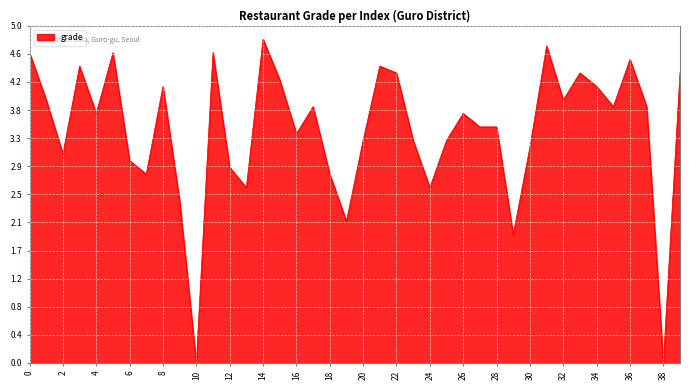

Reading right to left, transcribe all the data shown in this chart.

4.3	0.0	3.8	4.5	3.8	4.1	4.3	3.9	4.7	3.2	1.9	3.5	3.5	3.7	3.3	2.6	3.3	4.3	4.4	3.3	2.1	2.8	3.8	3.4	4.2	4.8	2.6	2.9	4.6	0.0	2.4	4.1	2.8	3.0	4.6	3.7	4.4	3.1	3.9	4.6